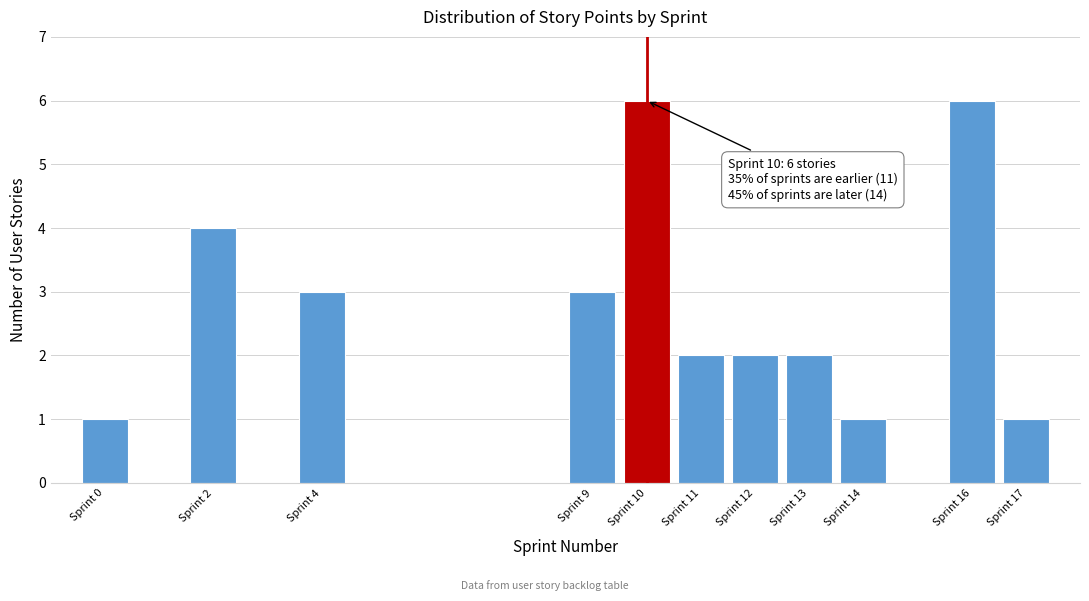

Reading left to right, list all the values displayed in this chart.

Sprint 0=1	Sprint 2=4	Sprint 4=3	Sprint 9=3	Sprint 10=6	Sprint 11=2	Sprint 12=2	Sprint 13=2	Sprint 14=1	Sprint 16=6	Sprint 17=1